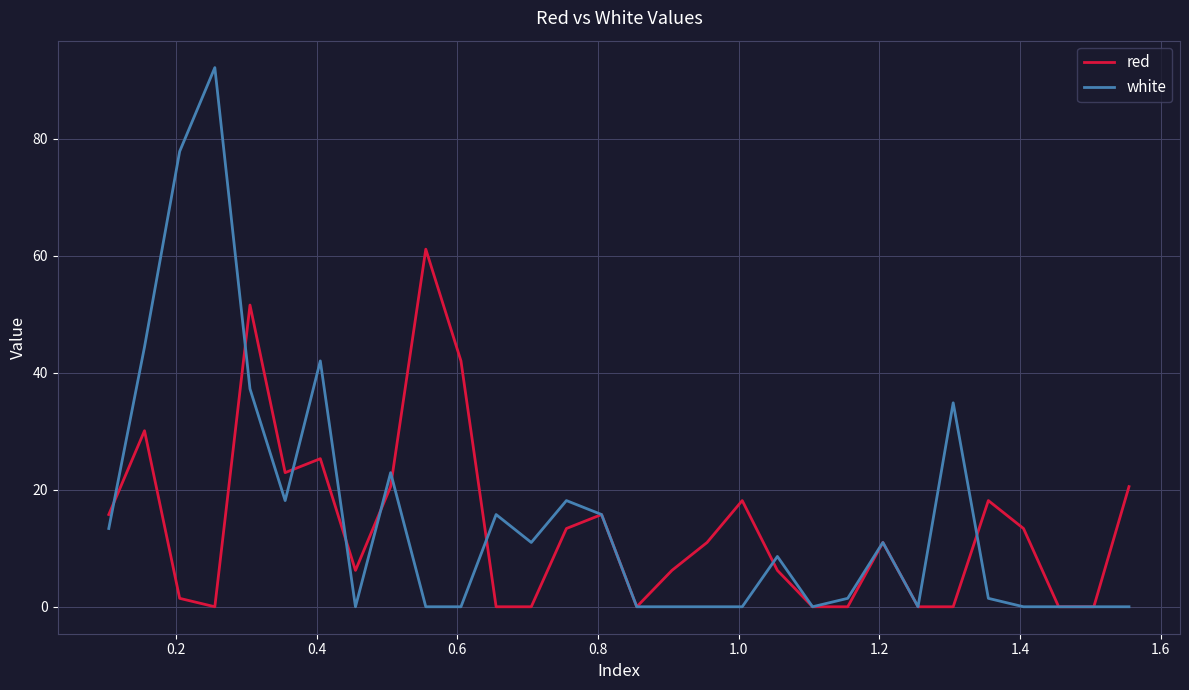

Which series has the largest range (max minus min)?

white